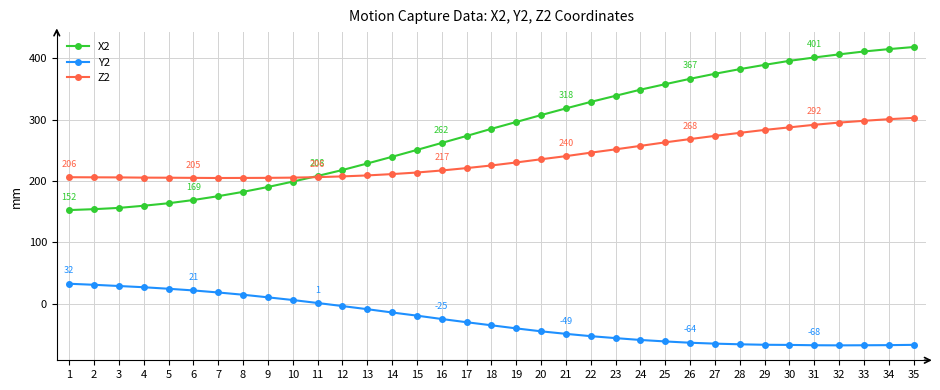

The Y2 series shows -96.3 at 35. True or false?

False